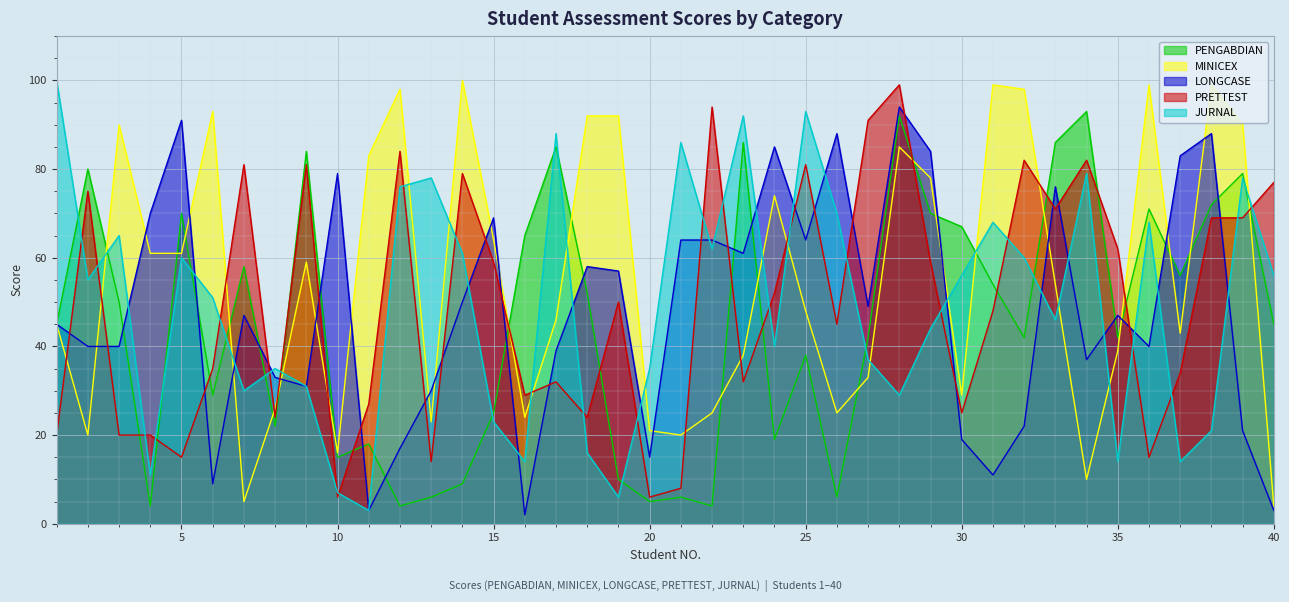

At 11, list the series in order from smallest to largest.

LONGCASE, JURNAL, PENGABDIAN, PRETTEST, MINICEX